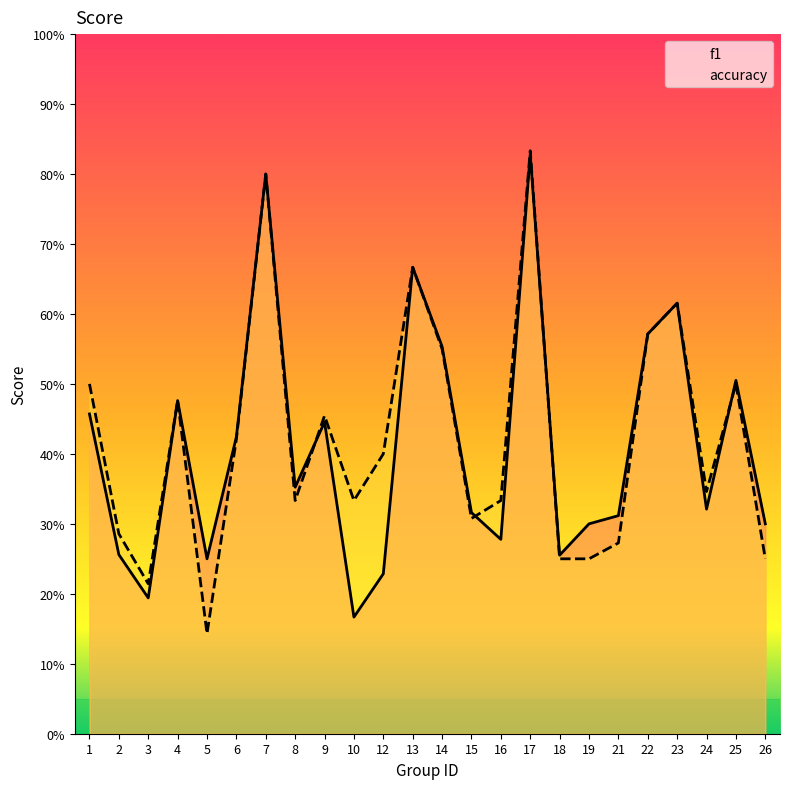

Which series has the largest total across all categories?

accuracy